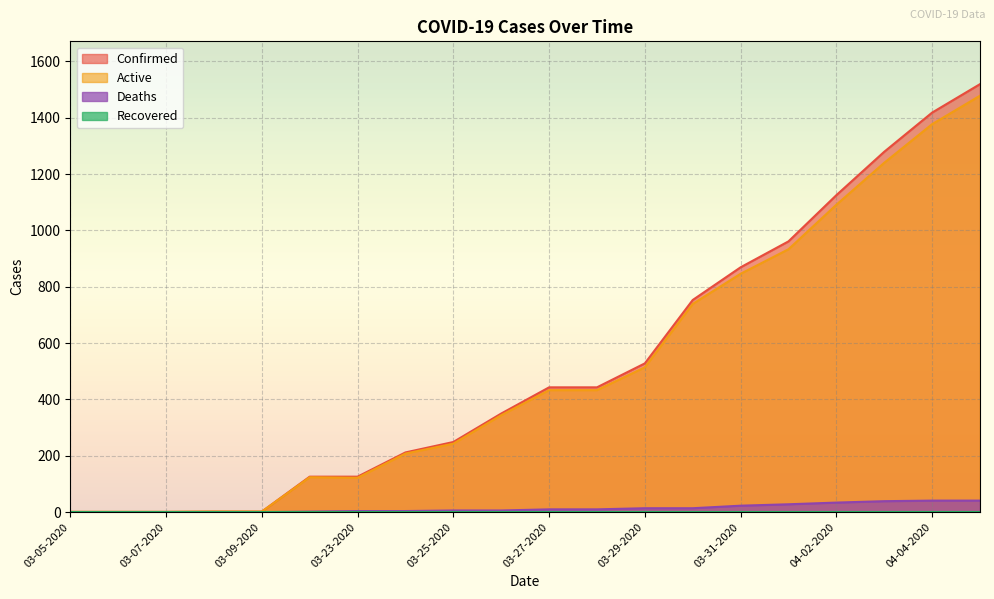

List the labels in order of Deaths value, largest first.

04-04-2020, 04-05-2020, 04-03-2020, 04-02-2020, 04-01-2020, 03-31-2020, 03-29-2020, 03-30-2020, 03-27-2020, 03-28-2020, 03-25-2020, 03-26-2020, 03-23-2020, 03-24-2020, 03-22-2020, 03-05-2020, 03-06-2020, 03-07-2020, 03-08-2020, 03-09-2020